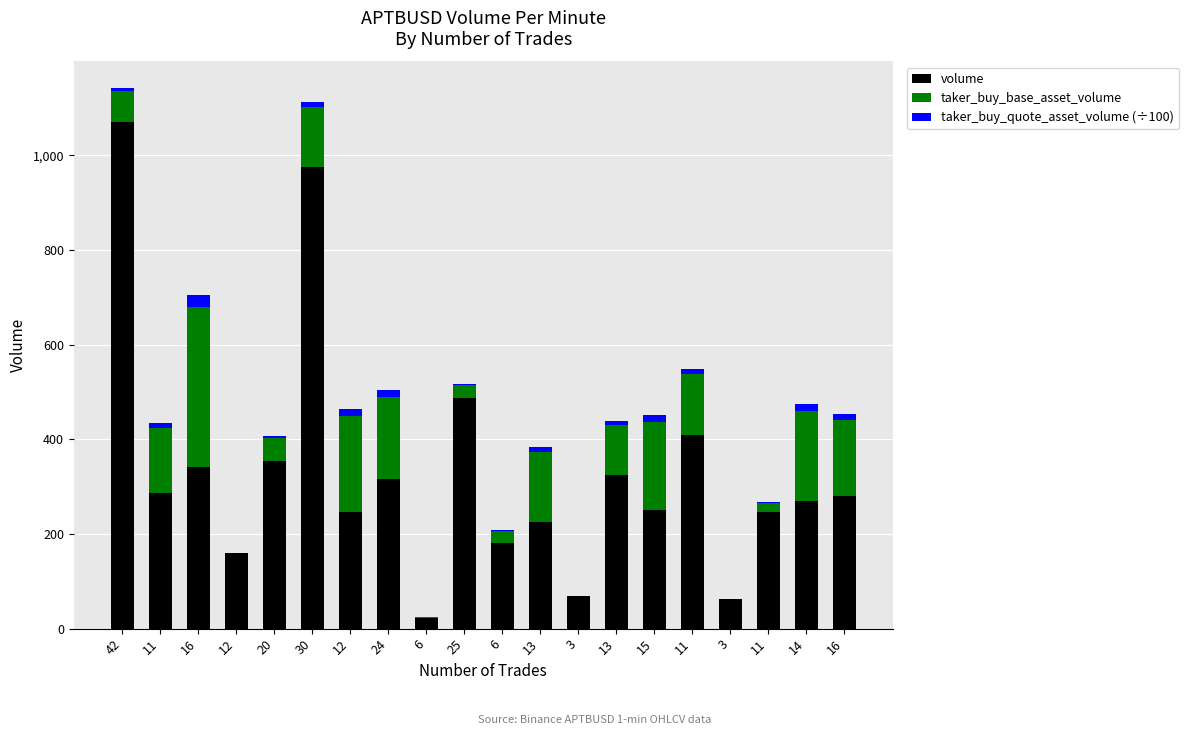

Are the bars horizontal?

No